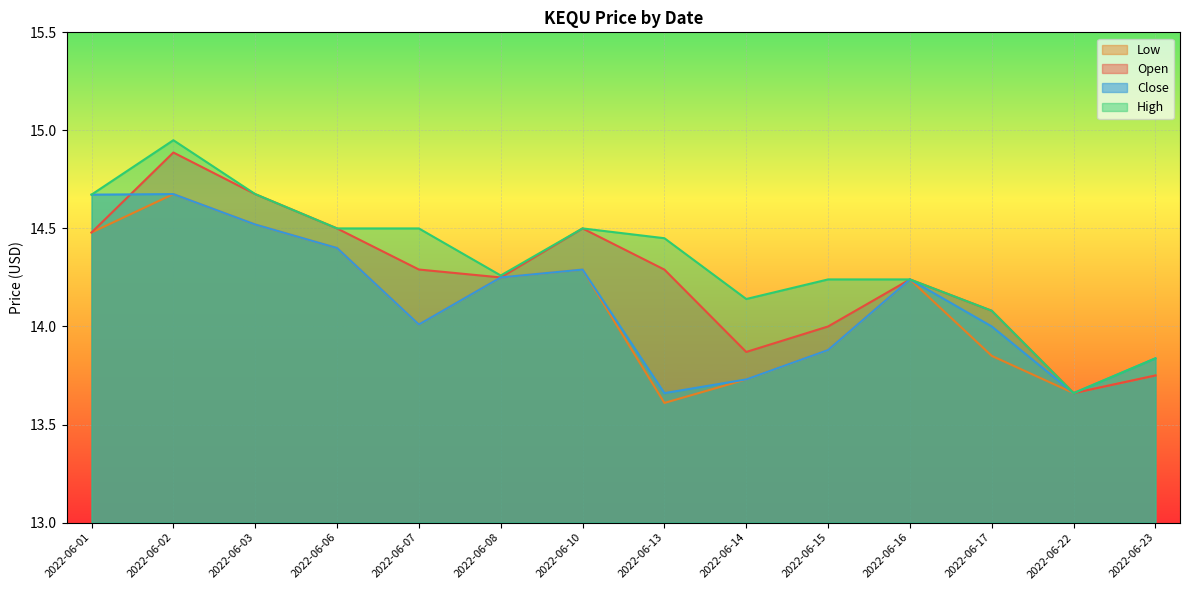

True or false: open and high intersect in this chart.

False